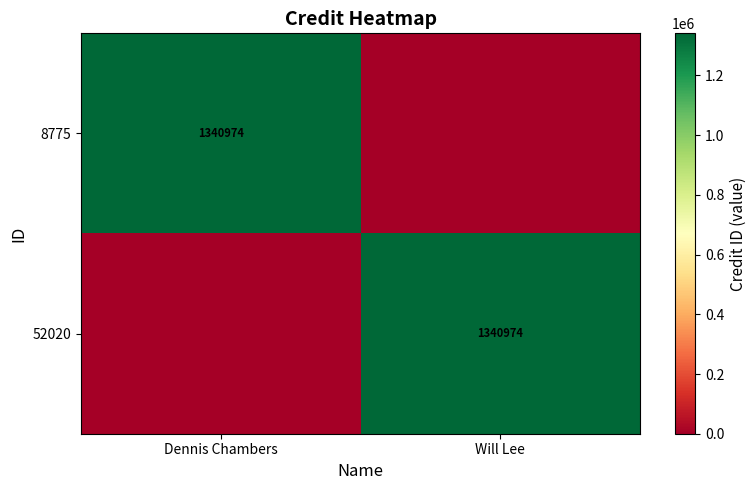

Between Will Lee and Dennis Chambers, which is larger?

Dennis Chambers